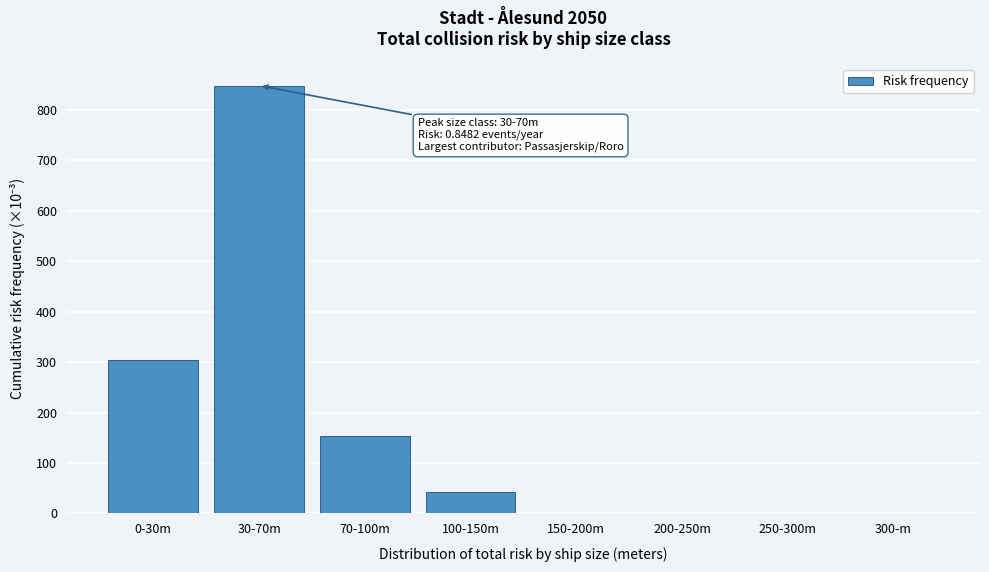

The chart shows a value of -544.7 at 300-m. True or false?

False